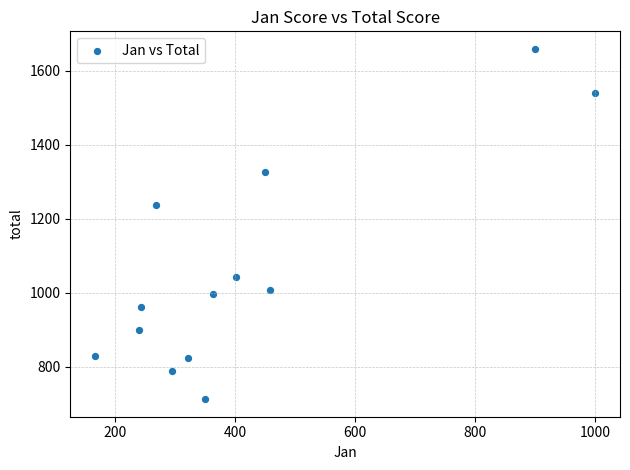

What is the range of Y values (max minus min)?

947